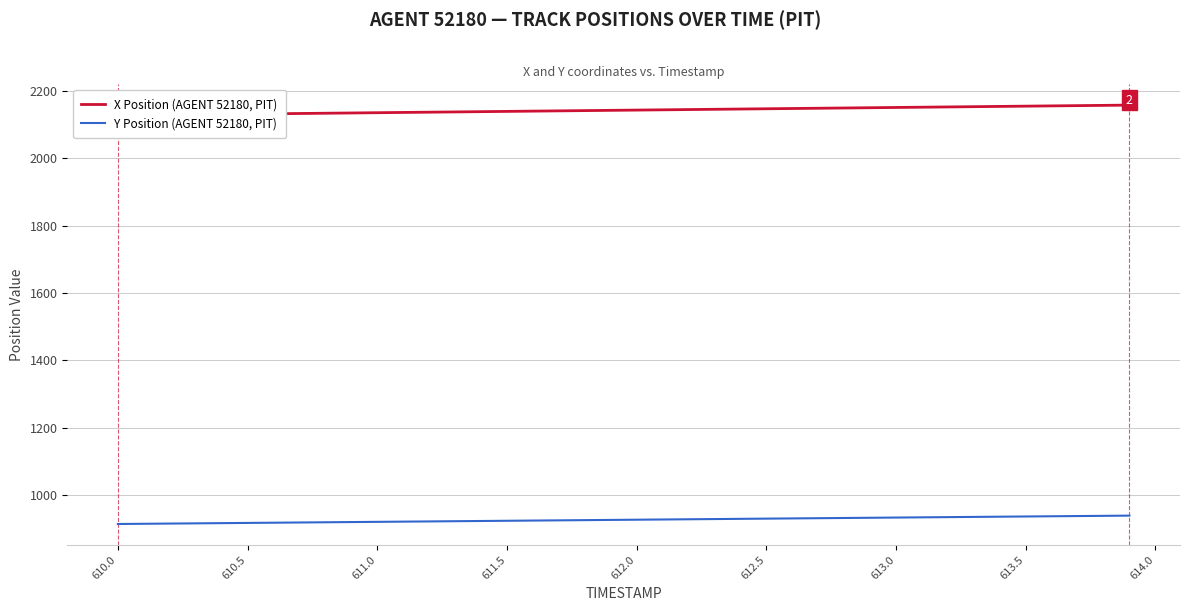

What is the highest value of the Y Position (AGENT 52180, PIT) series?

938.4